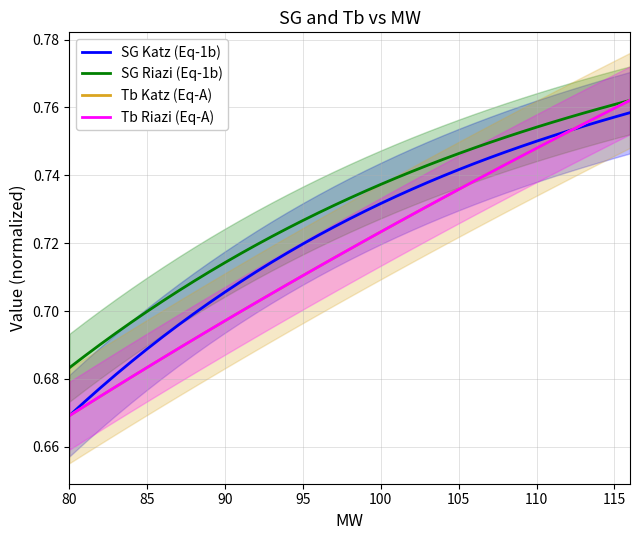

True or false: SG Riazi (Eq-1b) and Tb Riazi (Eq-A) intersect in this chart.

False